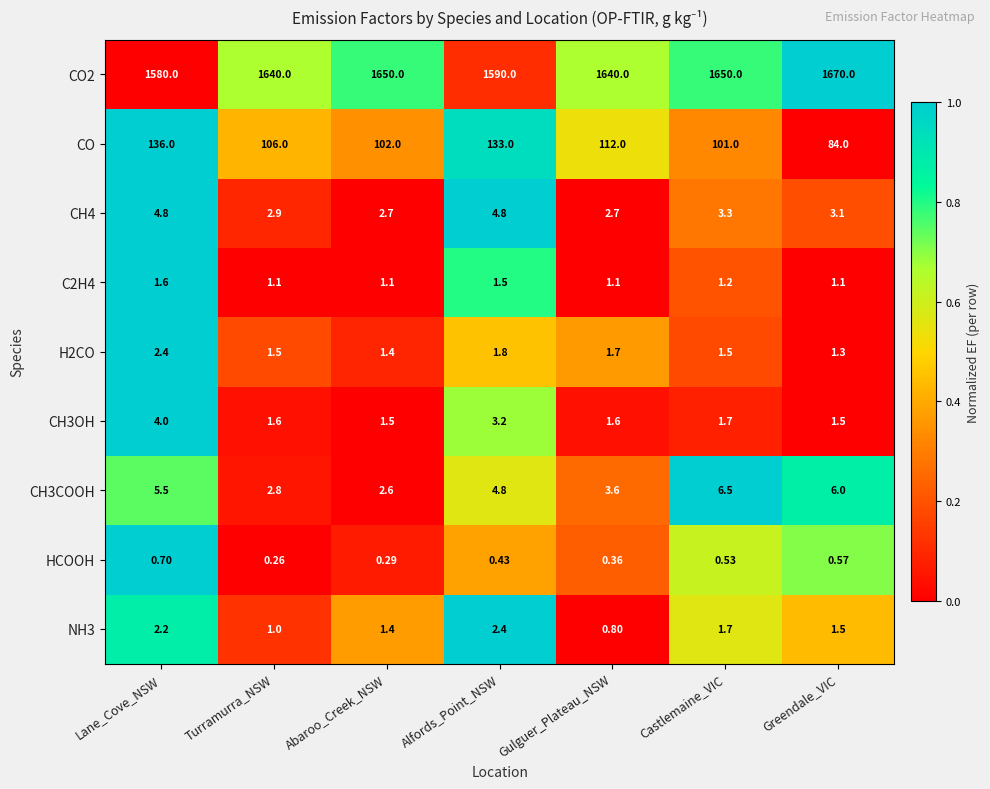

What is the maximum value shown in the chart?

1670.0